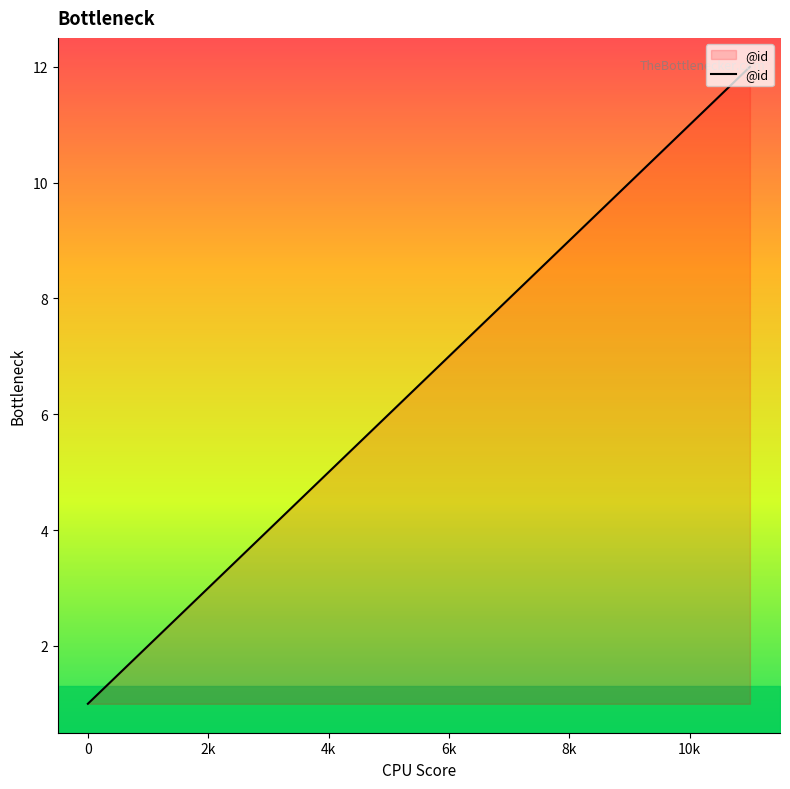

What is the smallest value displayed?

1